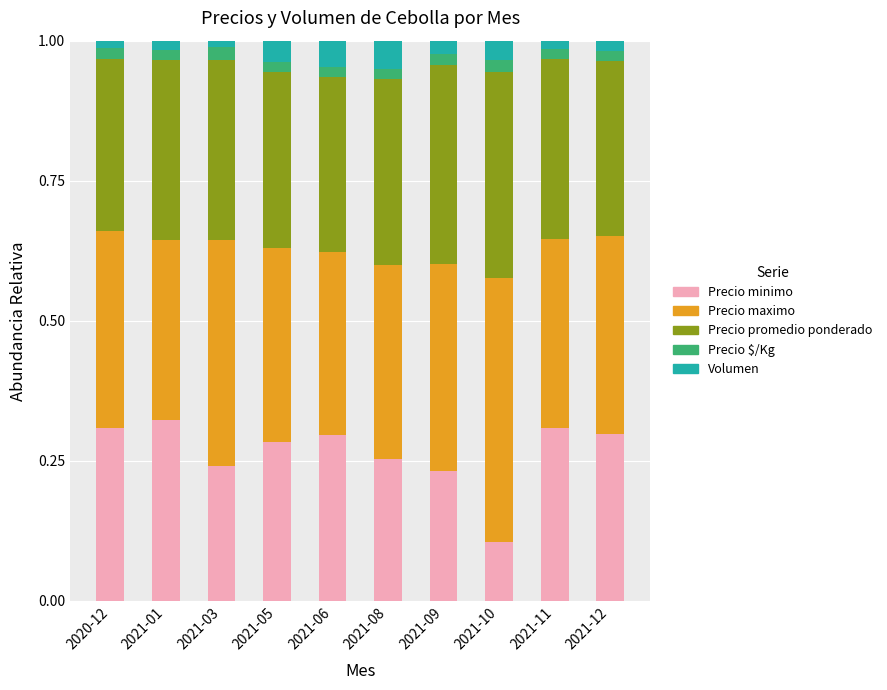

What are all the series names shown in the legend?

Precio minimo, Precio maximo, Precio promedio ponderado, Precio $/Kg, Volumen